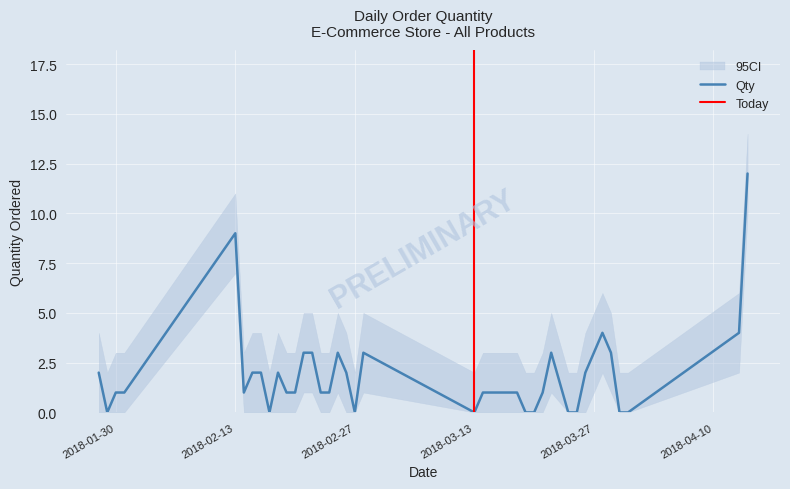

Where is the first local minimum?

2018-01-29